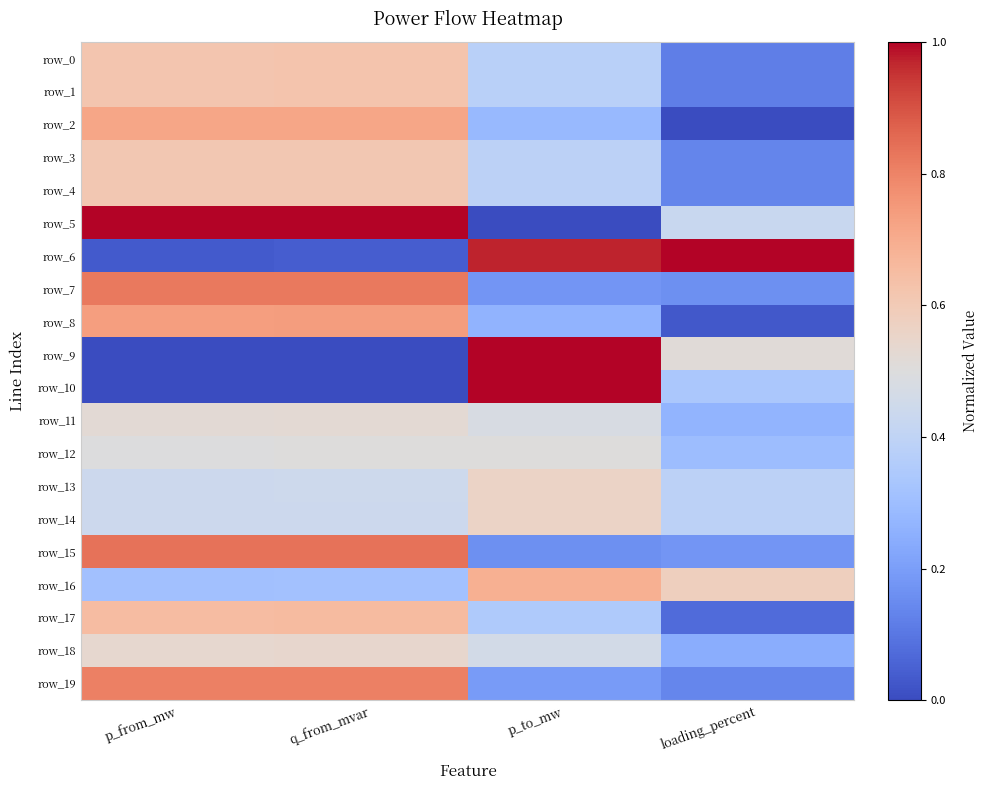

What is the total value across all series at loading_percent?

5.5